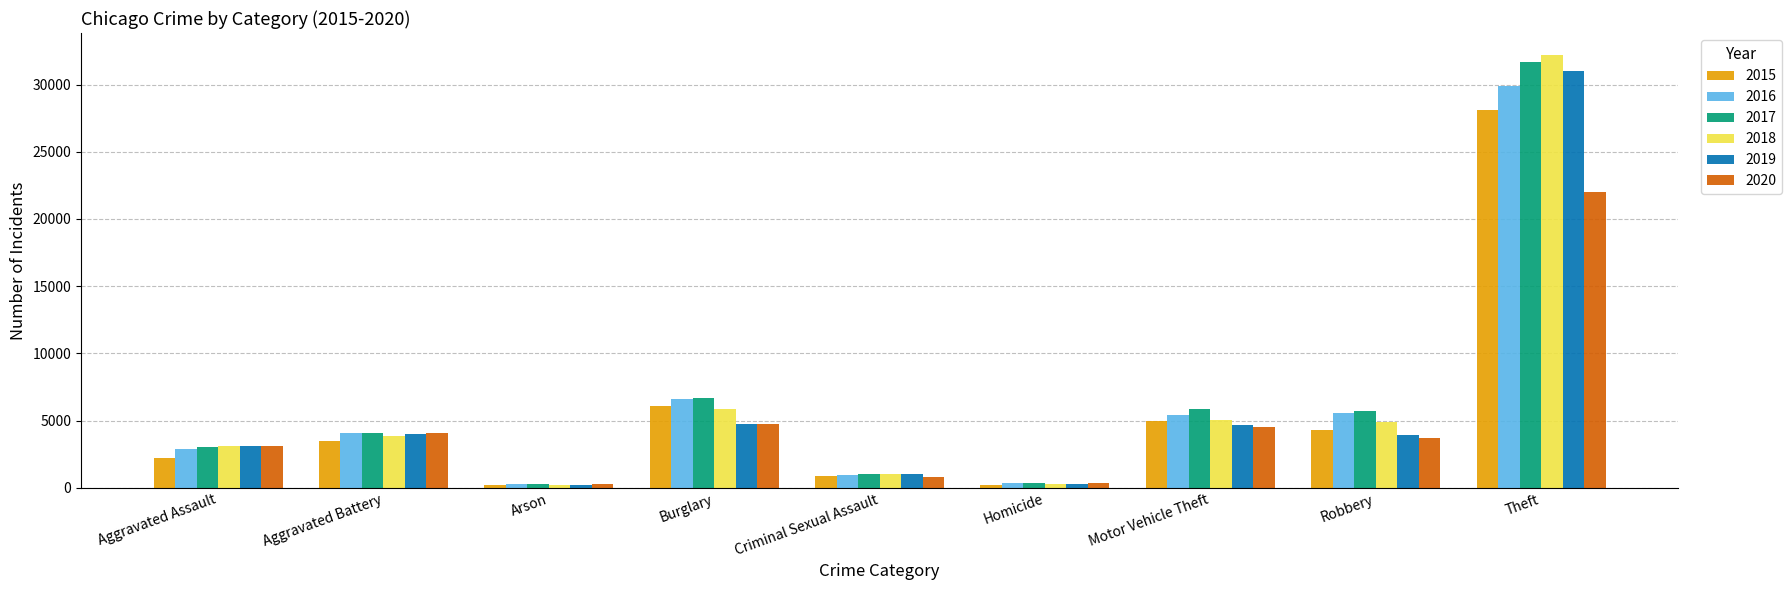

Is the value of 2020 at Motor Vehicle Theft greater than the value of 2017 at Robbery?

No